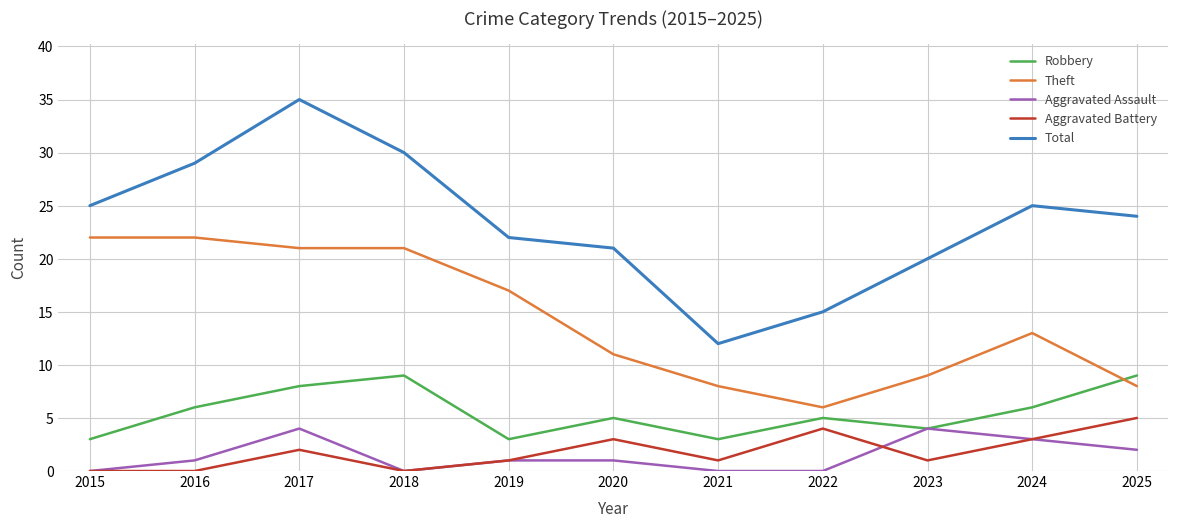

Rank the series at 2020 from lowest to highest value.

Aggravated Assault, Aggravated Battery, Robbery, Theft, Total